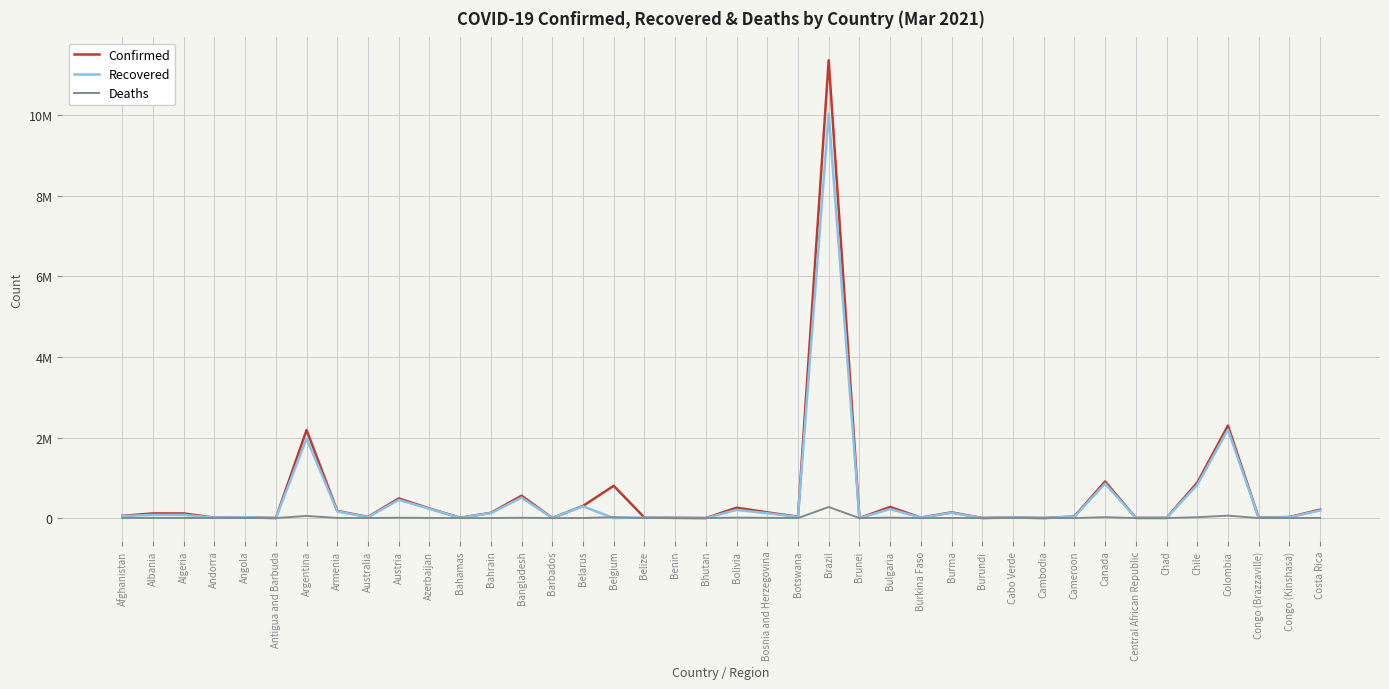

What are all the series names shown in the legend?

Confirmed, Recovered, Deaths